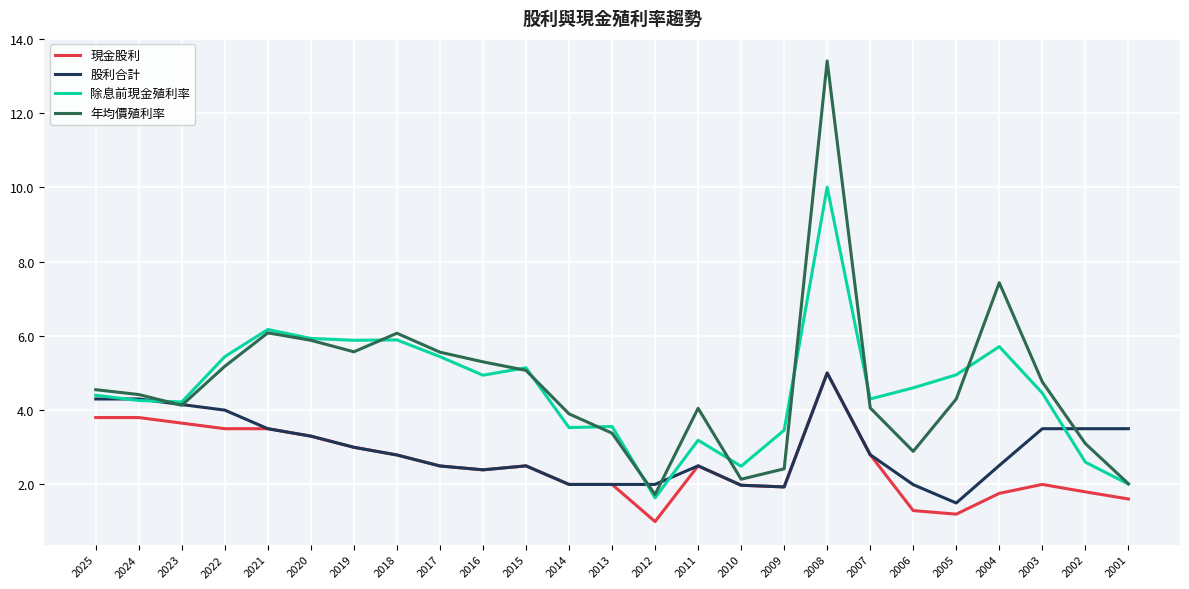

Is the value of 股利合計 at 2011 greater than the value of 除息前現金殖利率 at 2003?

No